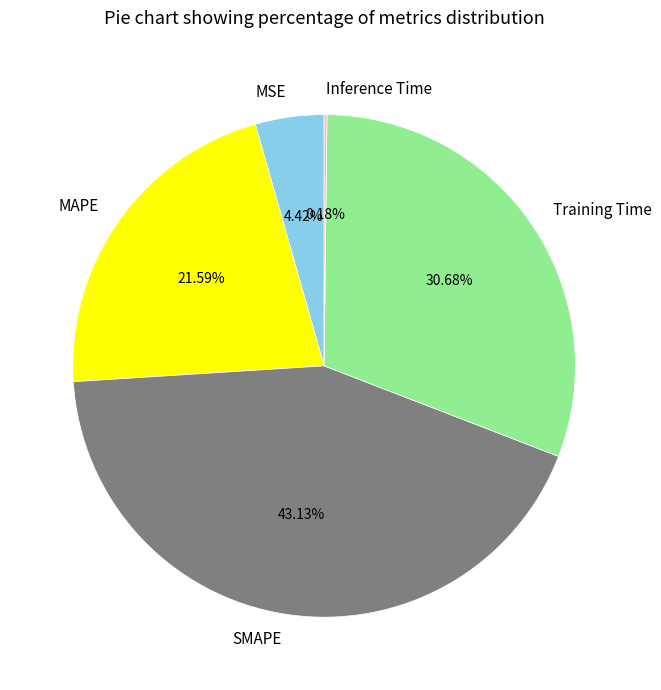

Which has a higher value, SMAPE or MAPE?

SMAPE